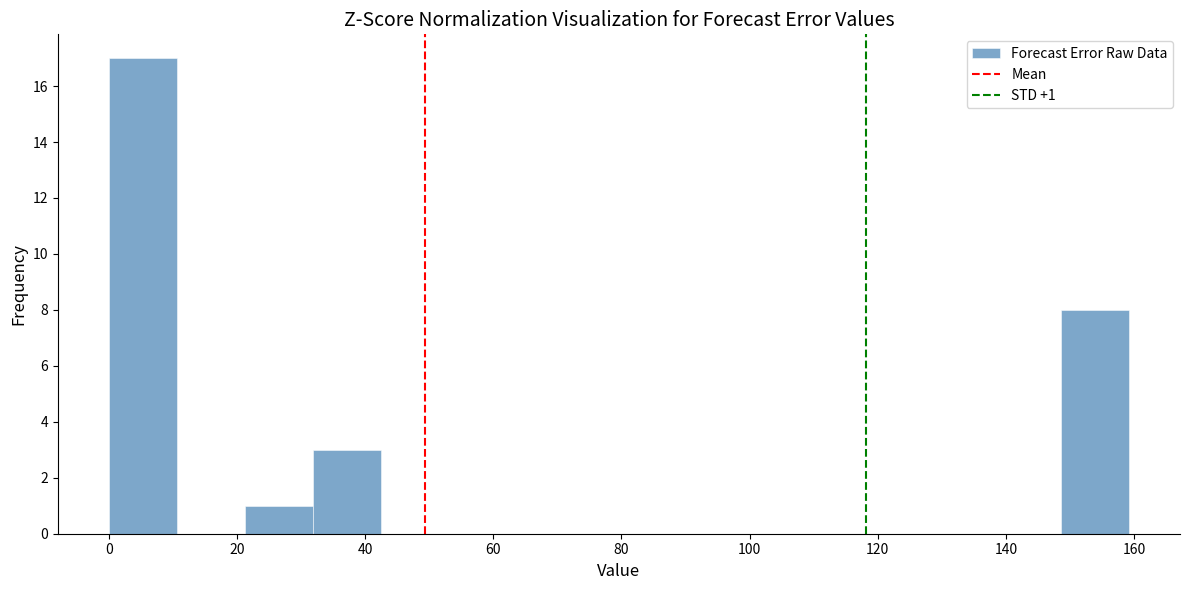

Over which range of the x-axis is the bar tallest?

0 to 10